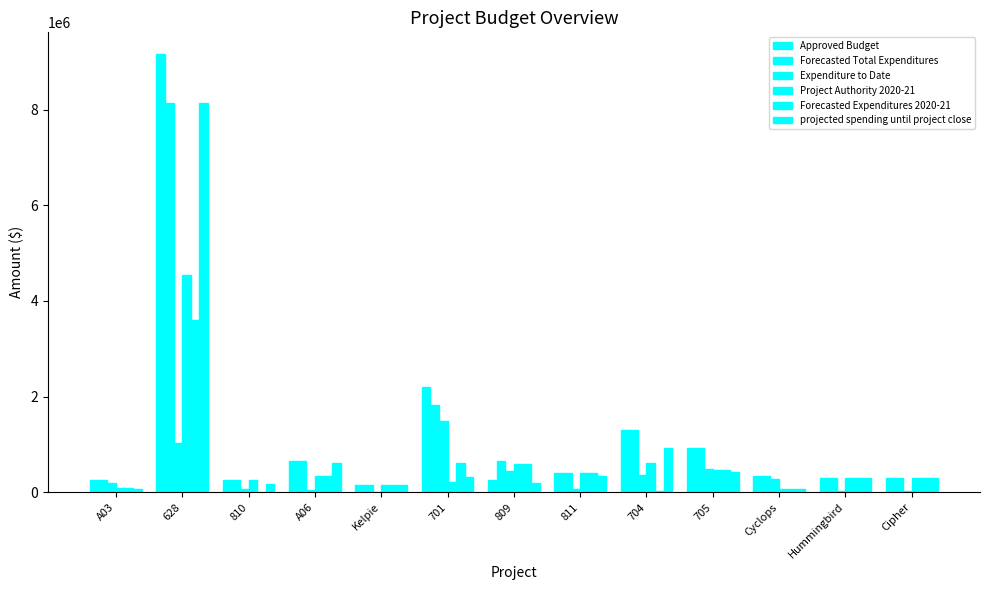

What is the sum of the Forecasted Total Expenditures values at 701 and Cyclops?

2157819